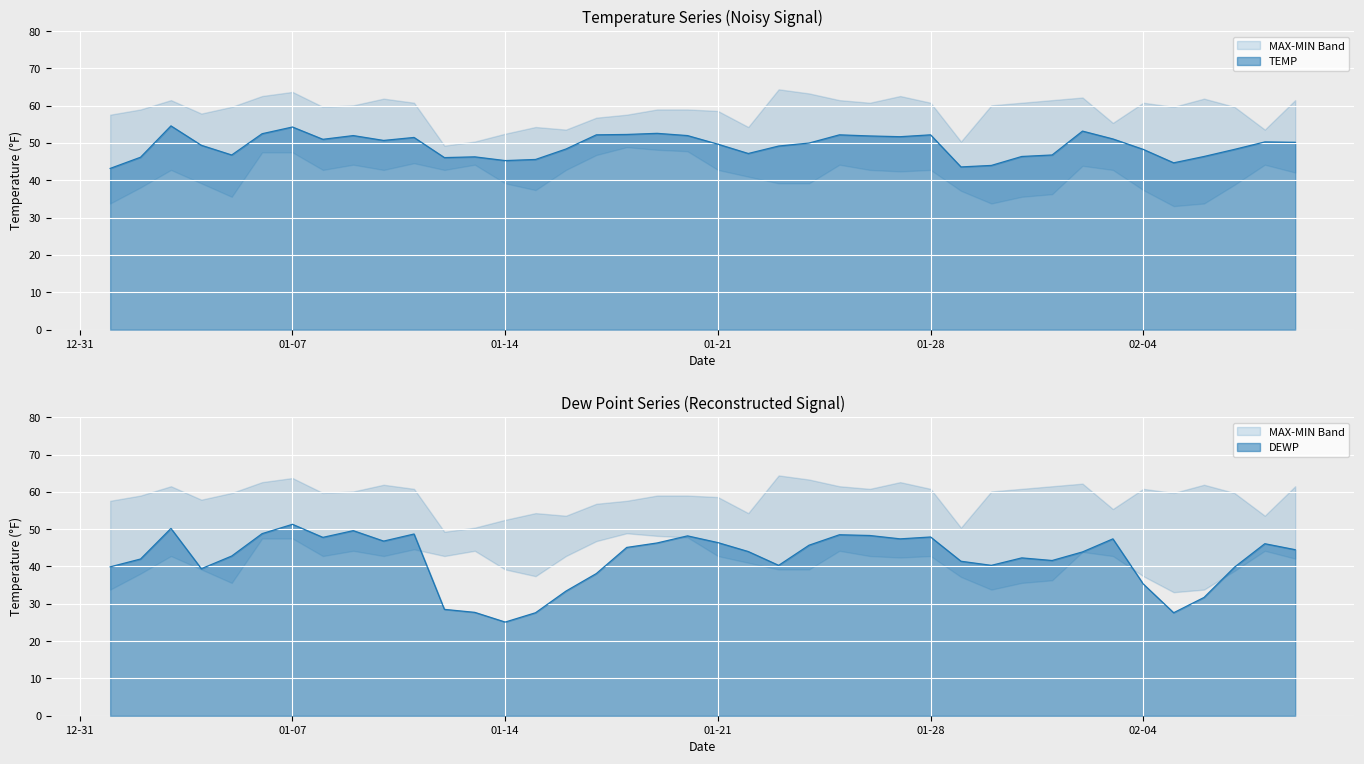

Between 2025-01-30 and 2025-01-09, which is larger?

2025-01-09